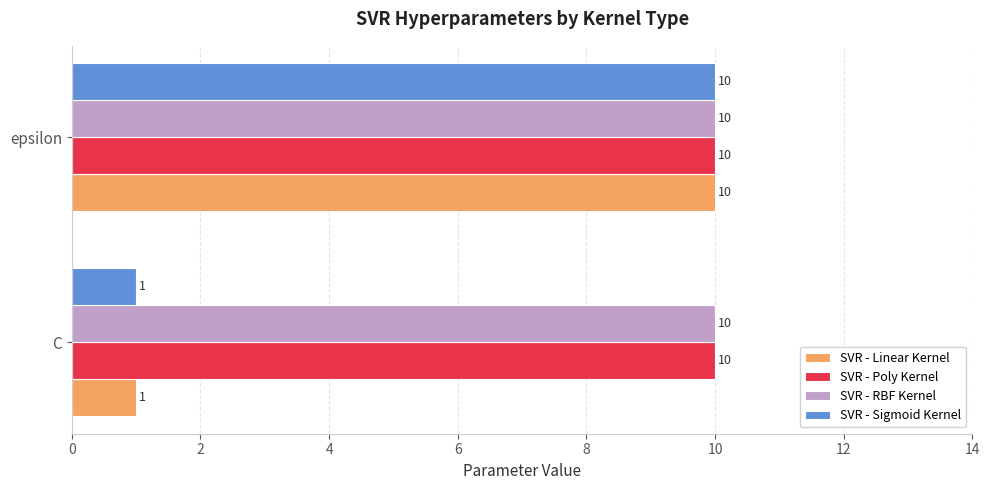

Rank the categories by SVR - Sigmoid Kernel value from lowest to highest.

C, epsilon